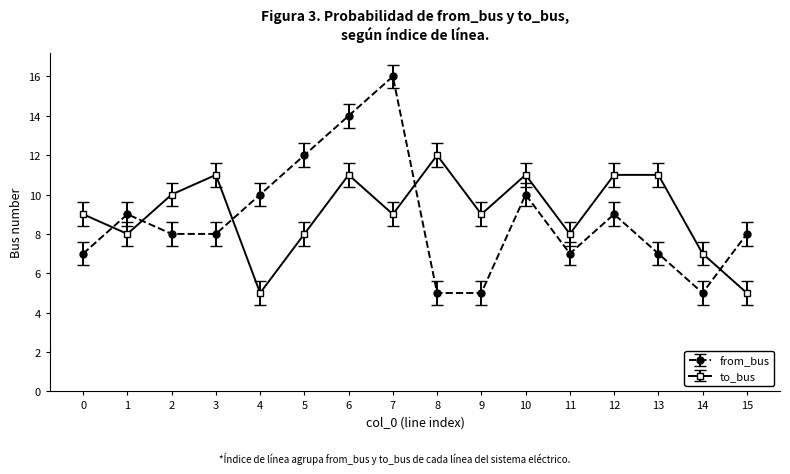

Reading left to right, extract all data points from this chart.

from_bus: 0=7	1=9	2=8	3=8	4=10	5=12	6=14	7=16	8=5	9=5	10=10	11=7	12=9	13=7	14=5	15=8
to_bus: 0=9	1=8	2=10	3=11	4=5	5=8	6=11	7=9	8=12	9=9	10=11	11=8	12=11	13=11	14=7	15=5